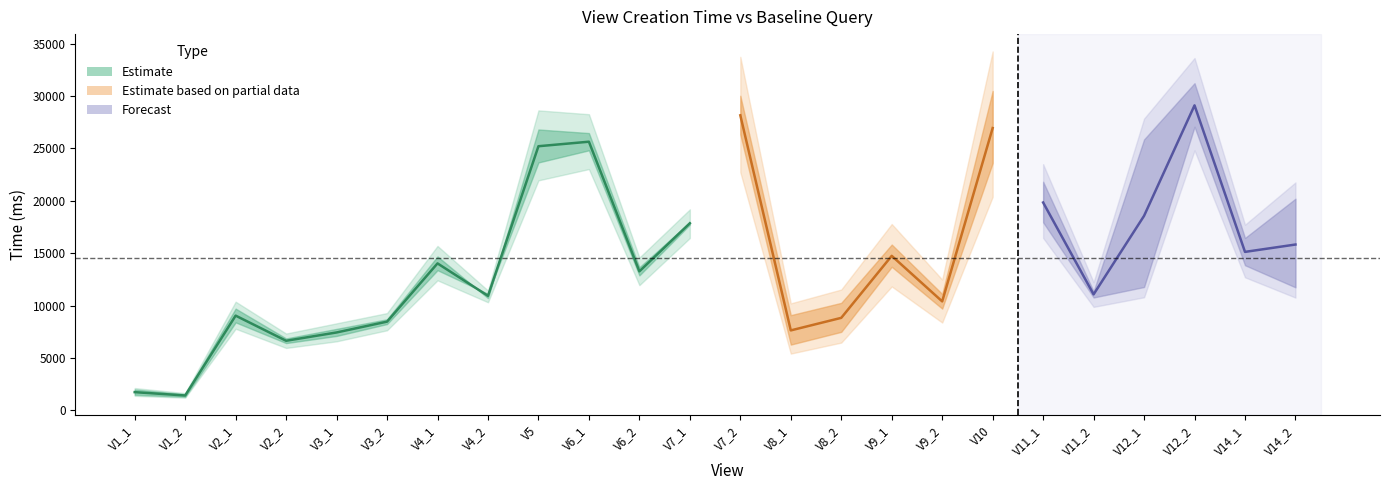

Is it true that Baseline query equals 22585.2 at V14_1?

False